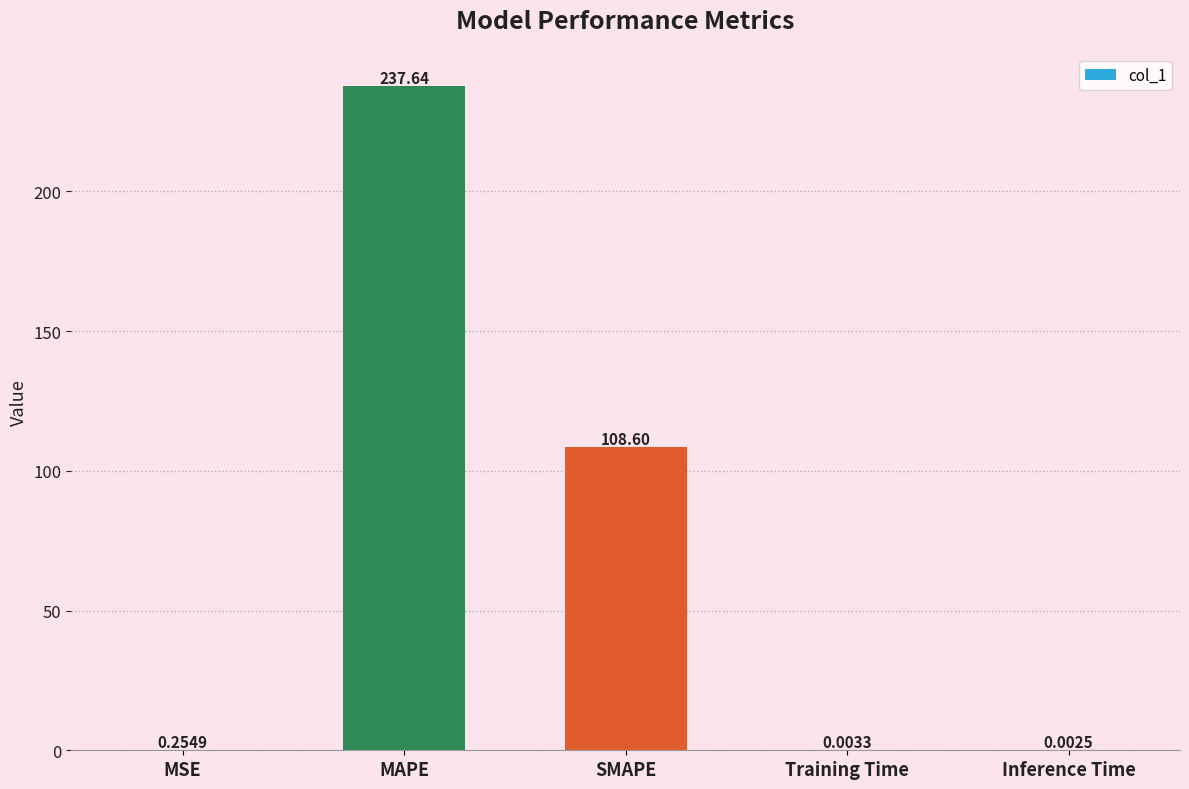

What is the sum of all values?

346.5